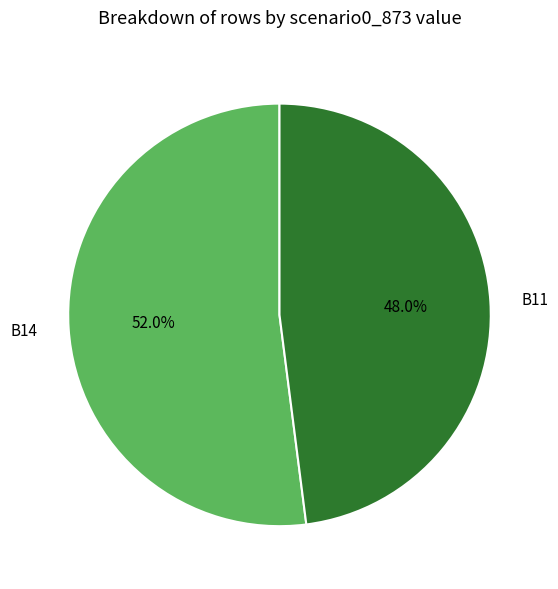

Rank the categories by value from lowest to highest.

B11, B14